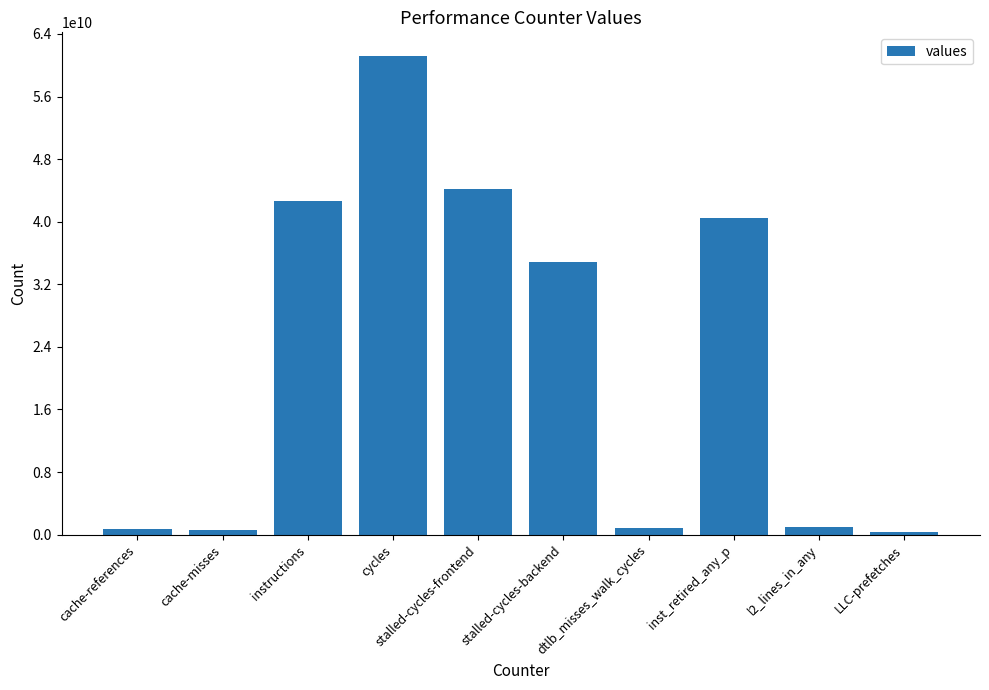

What is the average value?

22659126208